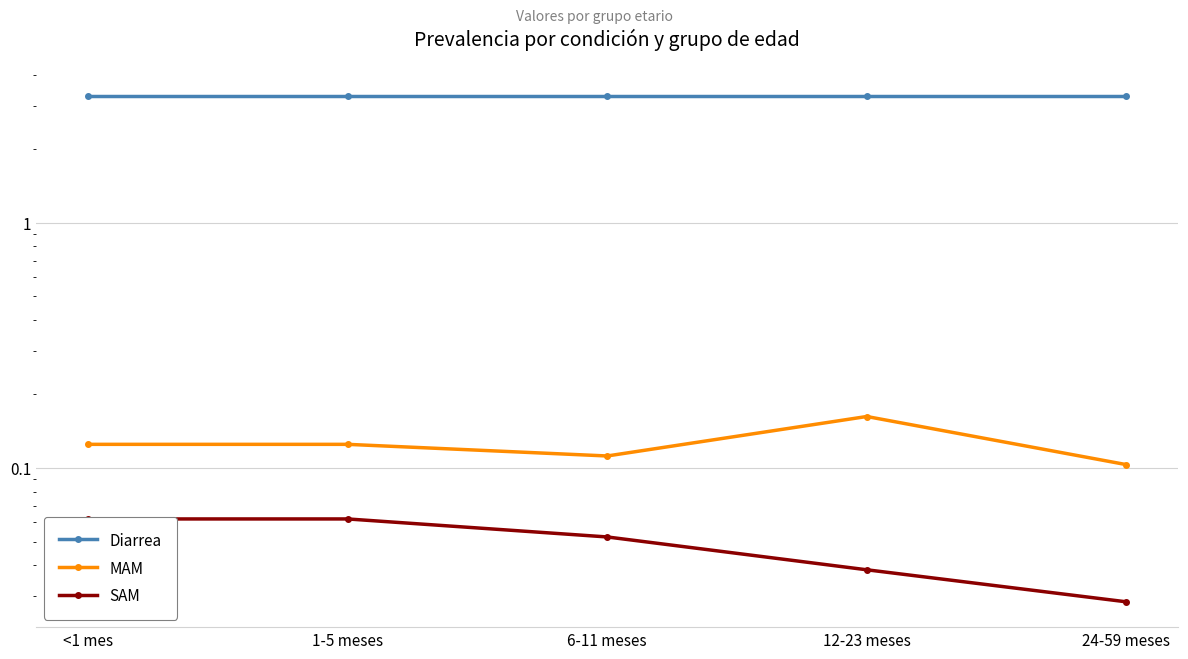

What value does the Diarrea series have at 6-11 meses?

3.3